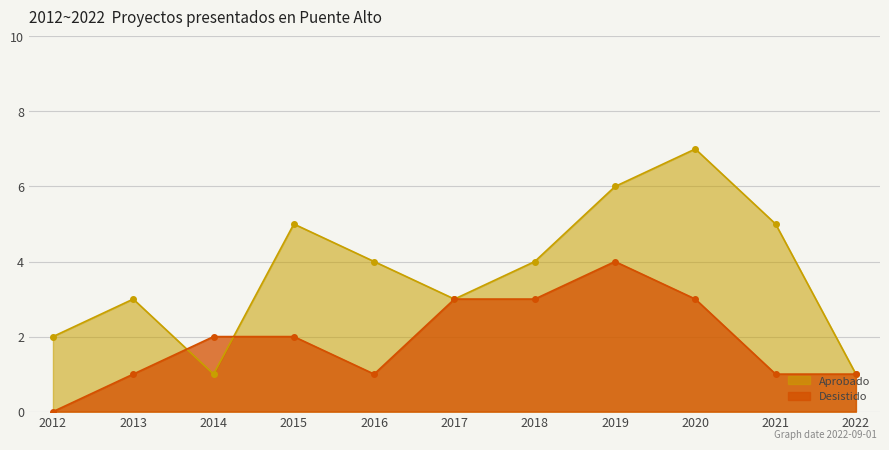

How many data points does each series have?

11